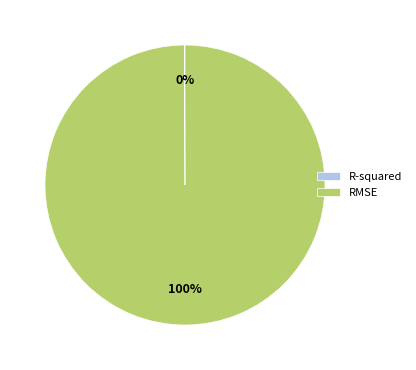

To the nearest percent, what percentage of the pie is RMSE?

100%